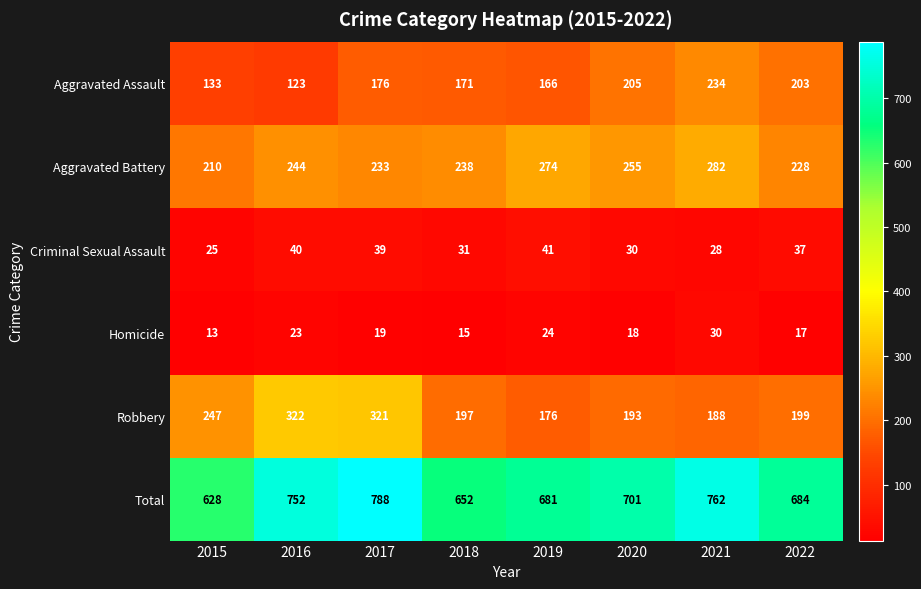

Which series has the largest total across all categories?

Total